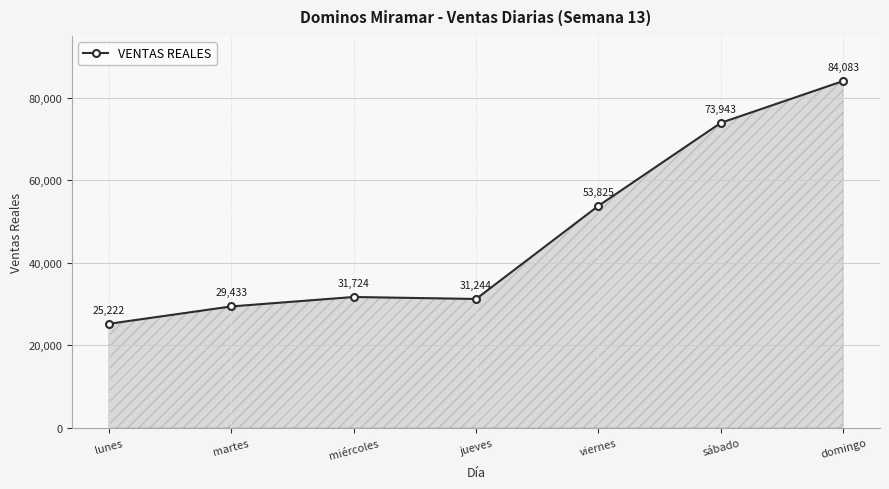

The value at miércoles is 54532.6. True or false?

False